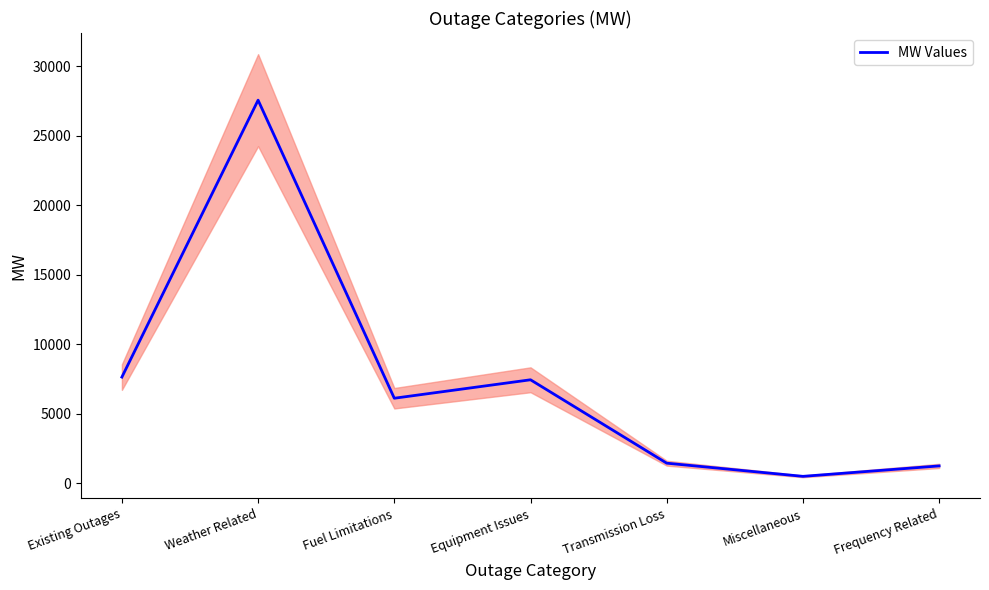

What is the difference between the values at Fuel Limitations and Frequency Related?

4868